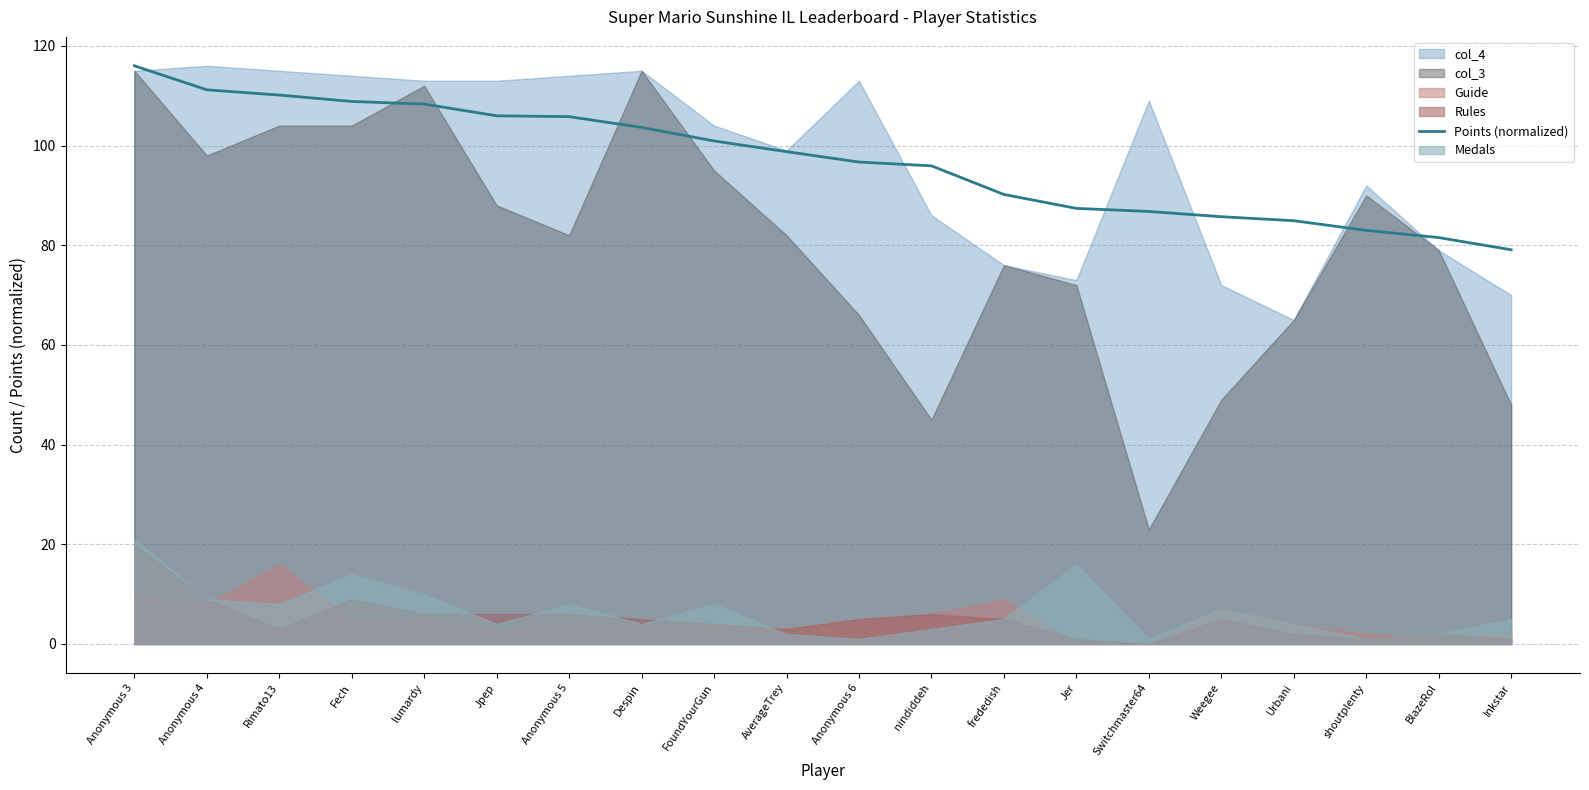

What is the label of the 5th point from the right?

Weegee